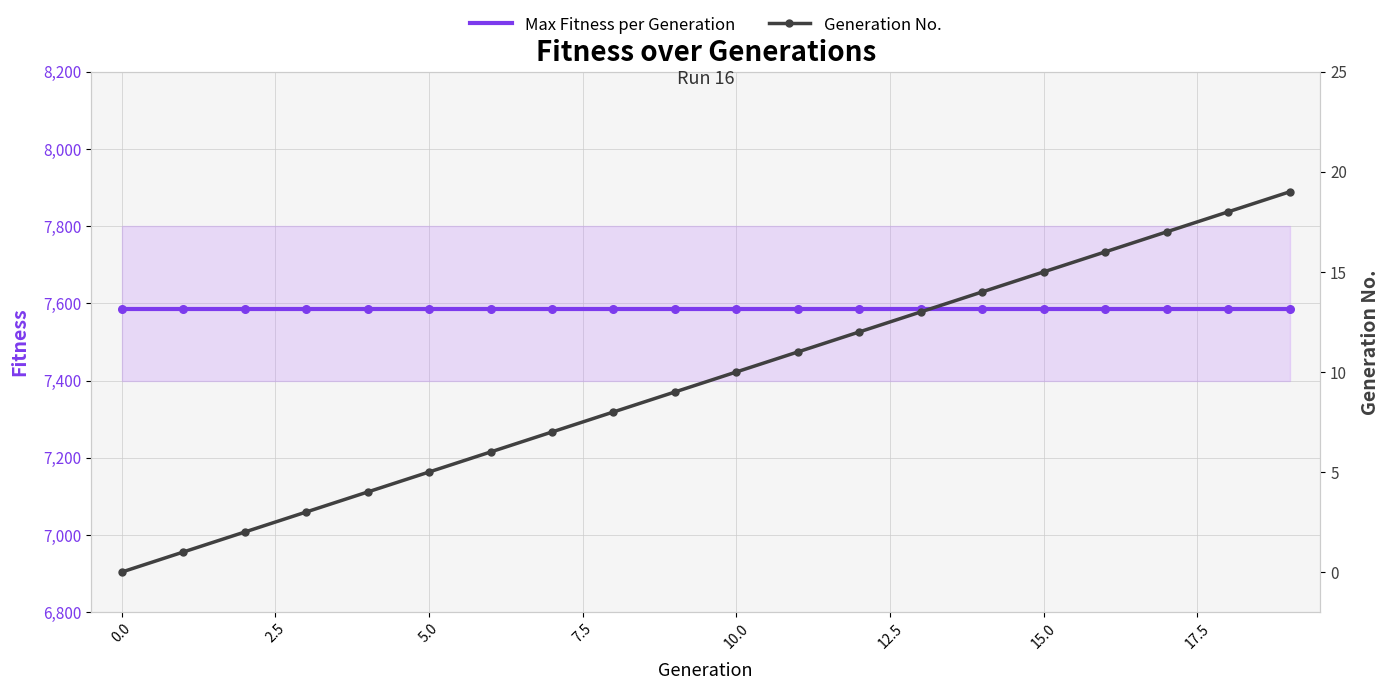

Which series contains the lowest Y value?

Generation No.